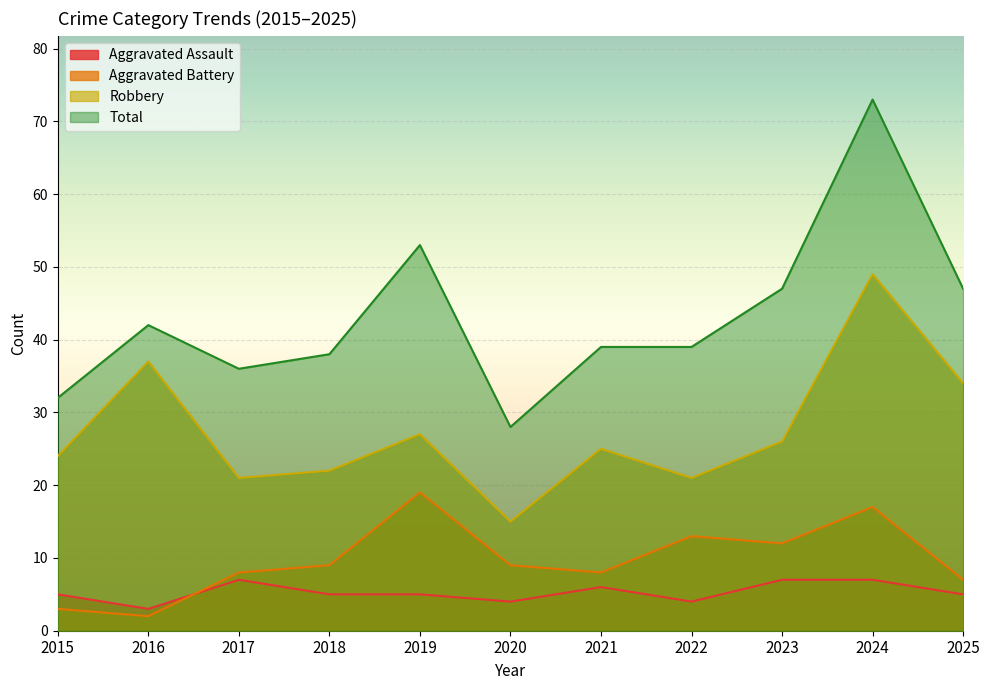

Reading left to right, what are all the values shown in this chart?

Aggravated Assault: 5	3	7	5	5	4	6	4	7	7	5
Aggravated Battery: 3	2	8	9	19	9	8	13	12	17	7
Robbery: 24	37	21	22	27	15	25	21	26	49	34
Total: 32	42	36	38	53	28	39	39	47	73	47